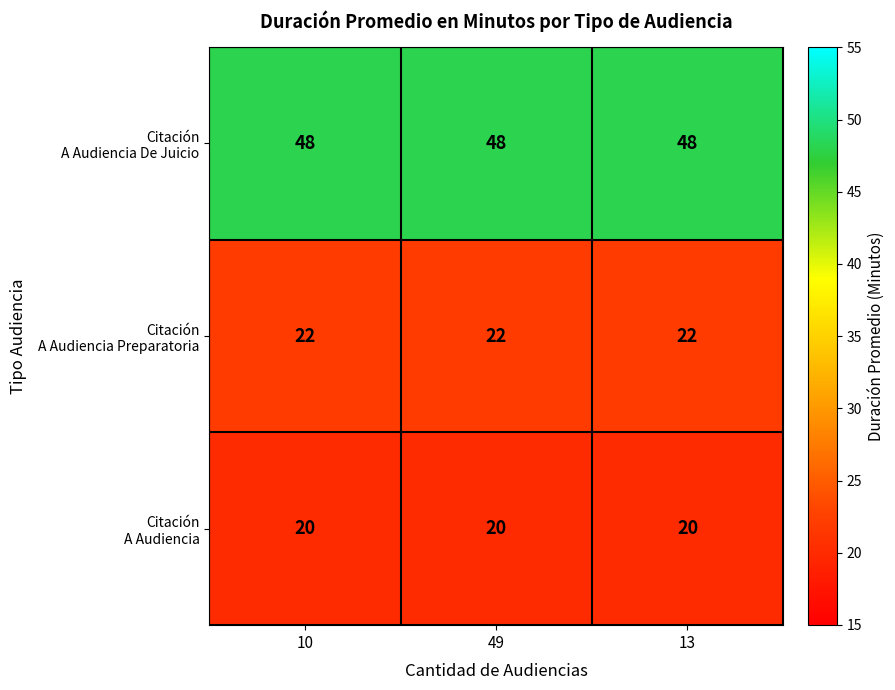

What is the total value across all series at 49?

90